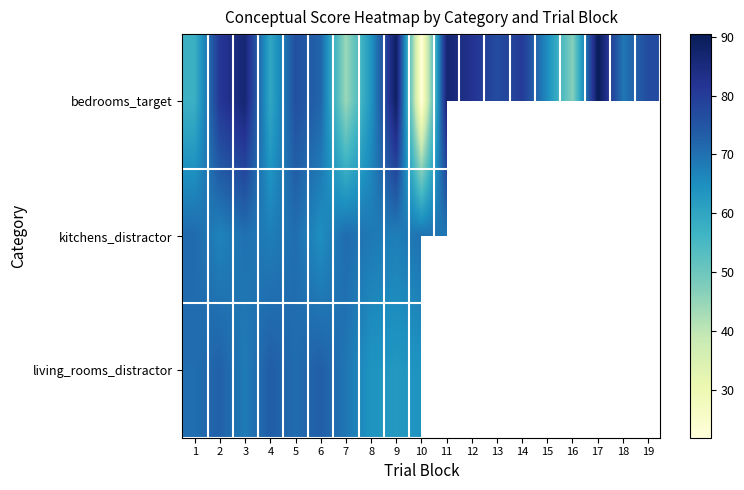

At which label is living_rooms_distractor closest to 68?

3